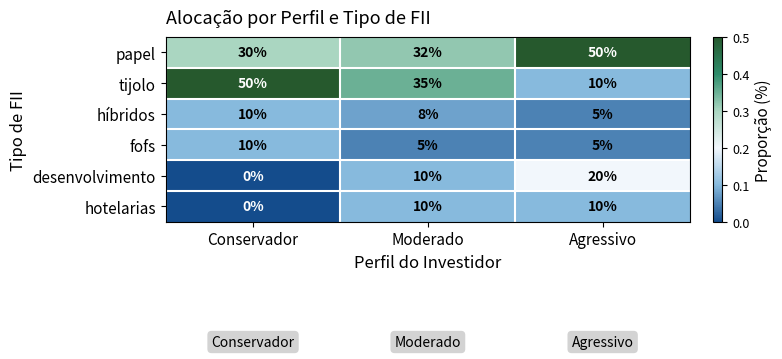

At how many categories does at least one series exceed 0?

3